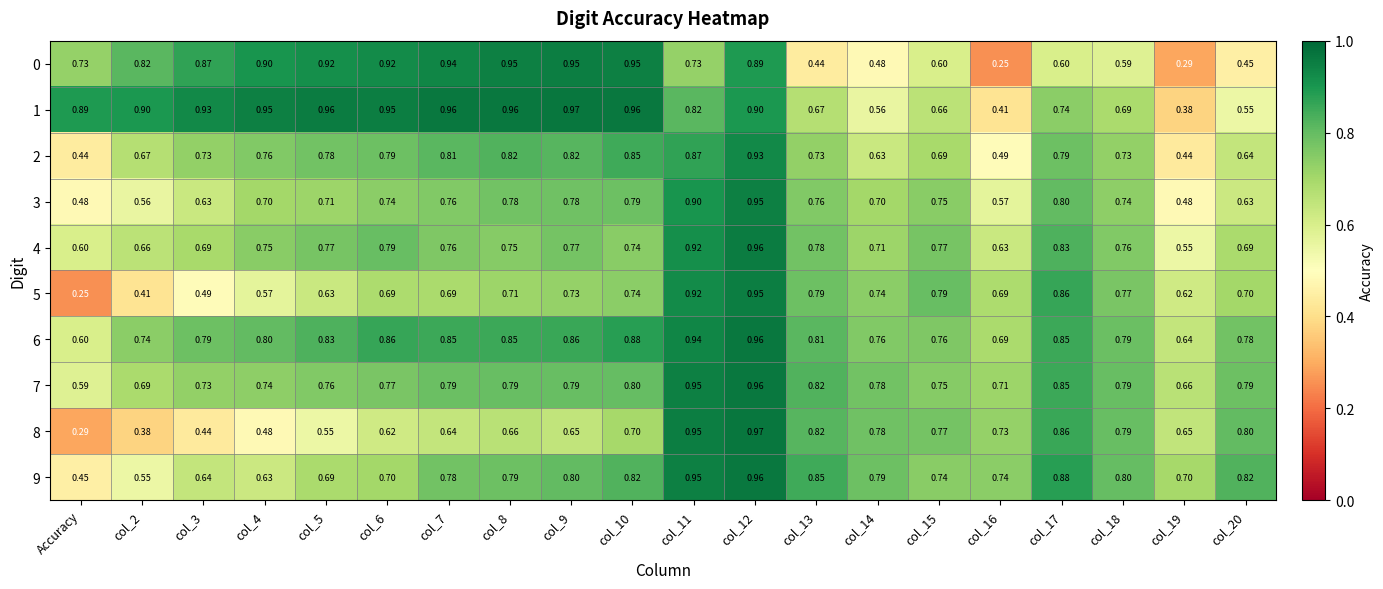

At which label does 5 reach its minimum?

Accuracy